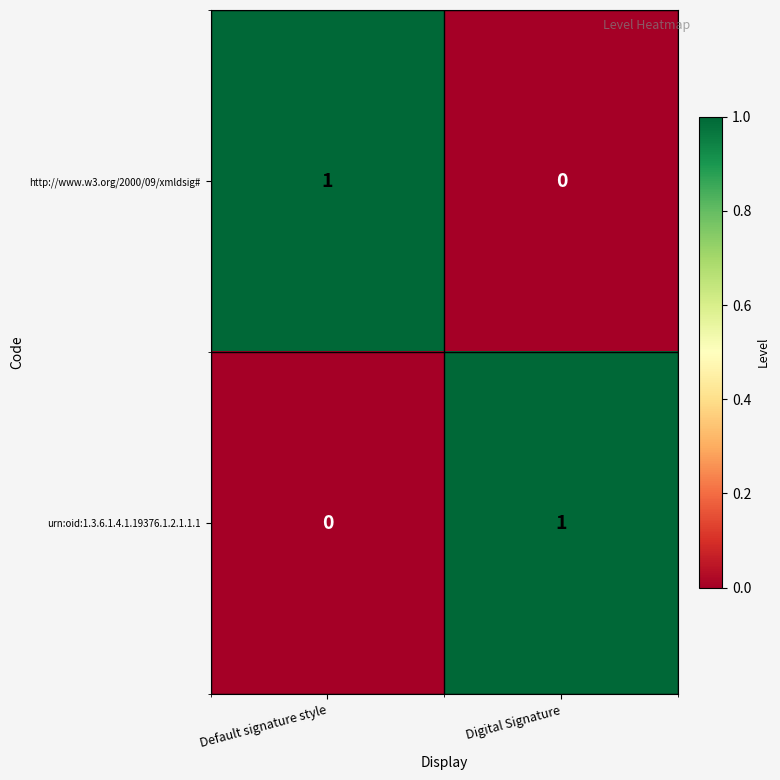

What is the maximum value shown in the chart?

1